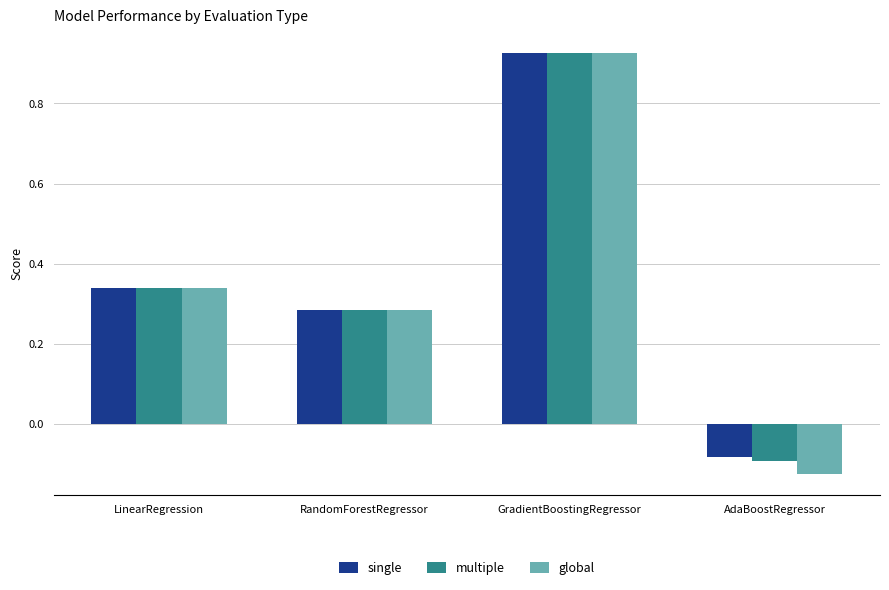

Is the value of multiple at LinearRegression greater than the value of global at RandomForestRegressor?

Yes